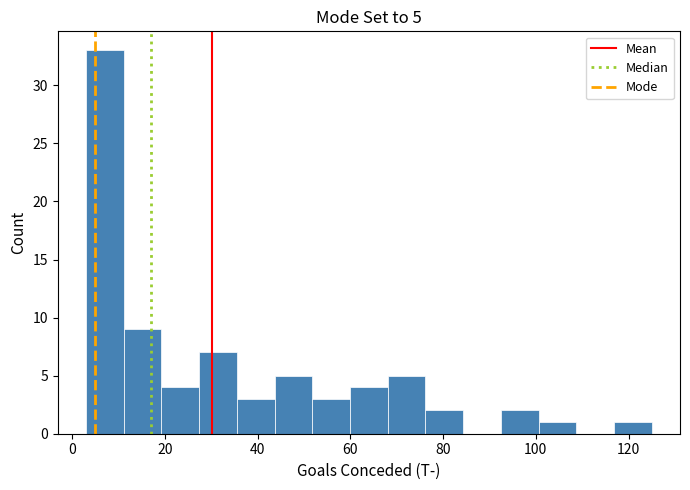

Over which range of the x-axis is the bar tallest?

4 to 12